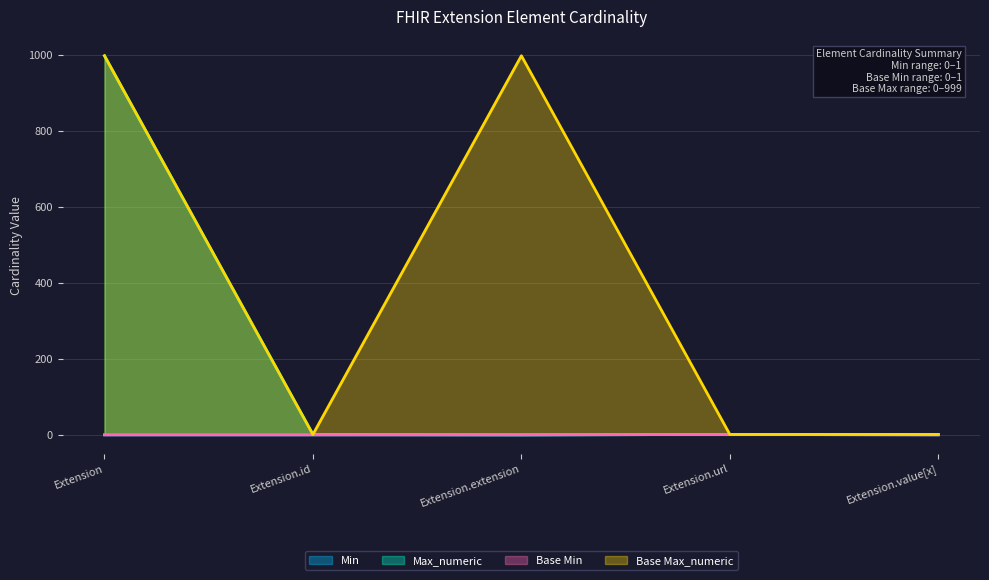

How many Base Min values are between 0 and 1?

5